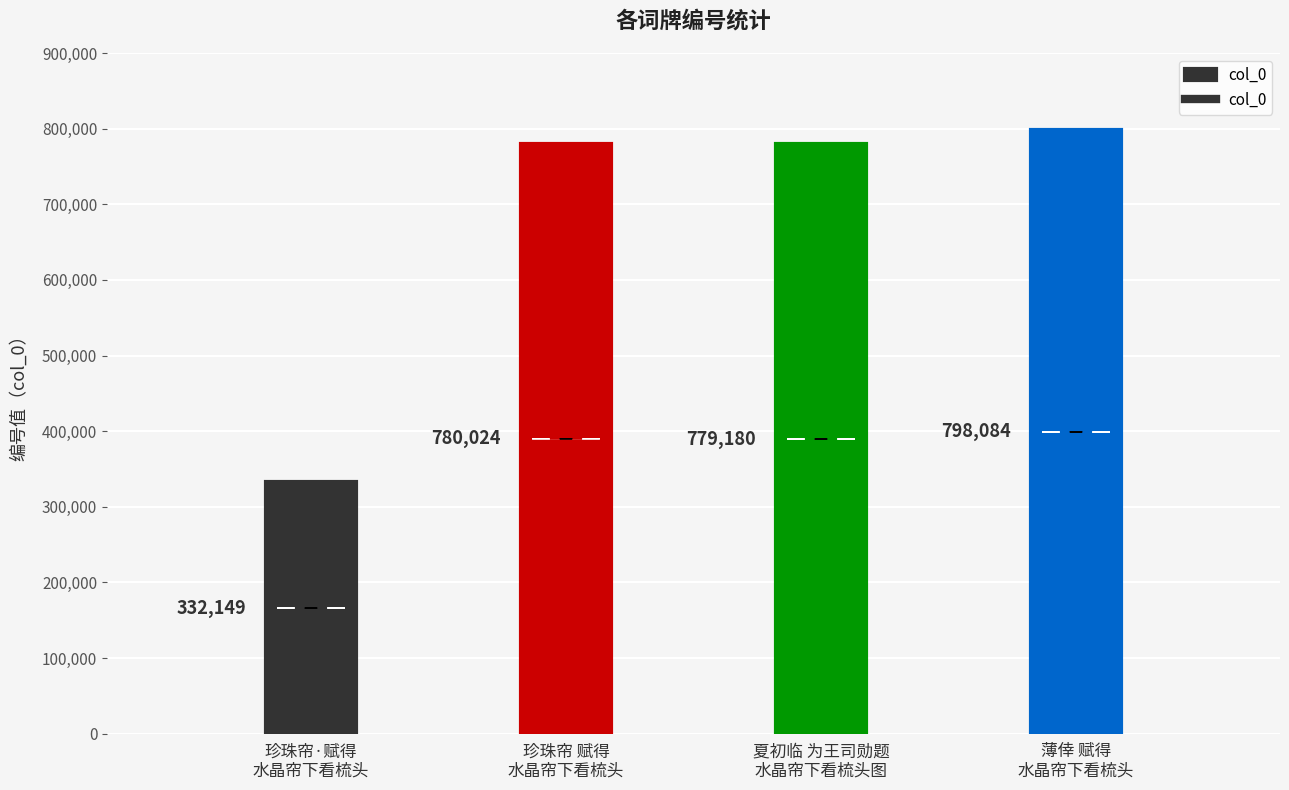

Is it true that the value at 薄倖  赋得水晶帘下看梳头 is 798084?

True